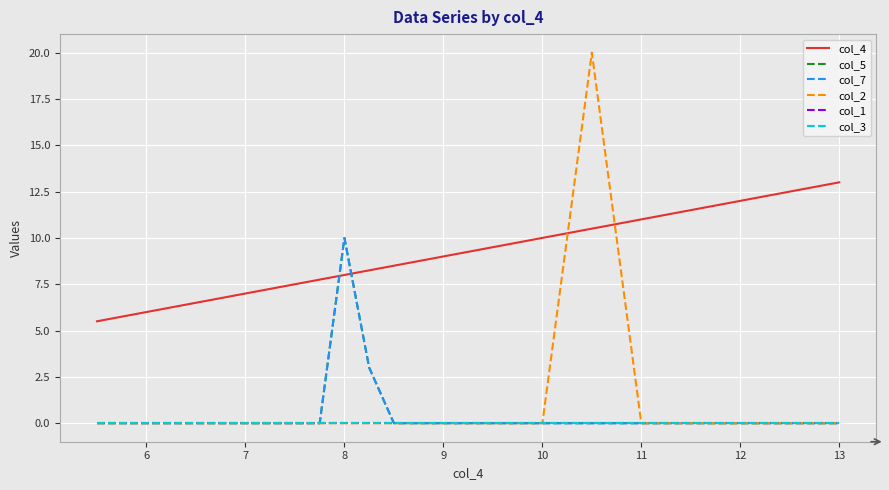

What is the highest value of the col_7 series?

10.0